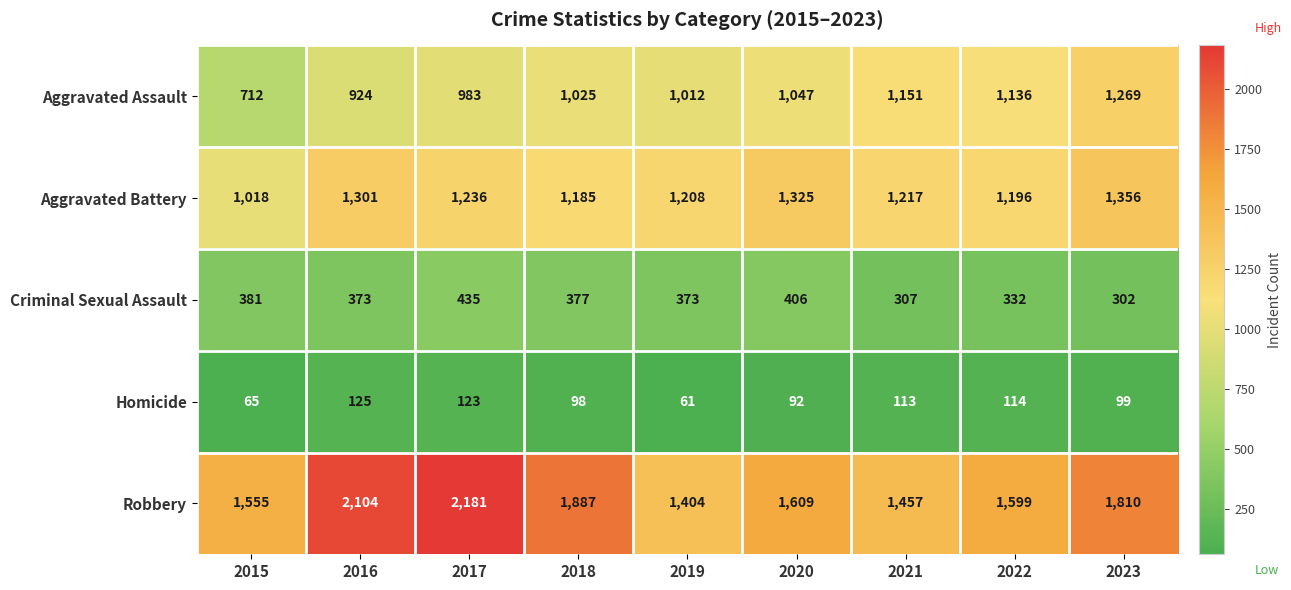

Which series changed the most between 2018 and 2023?

Aggravated Assault